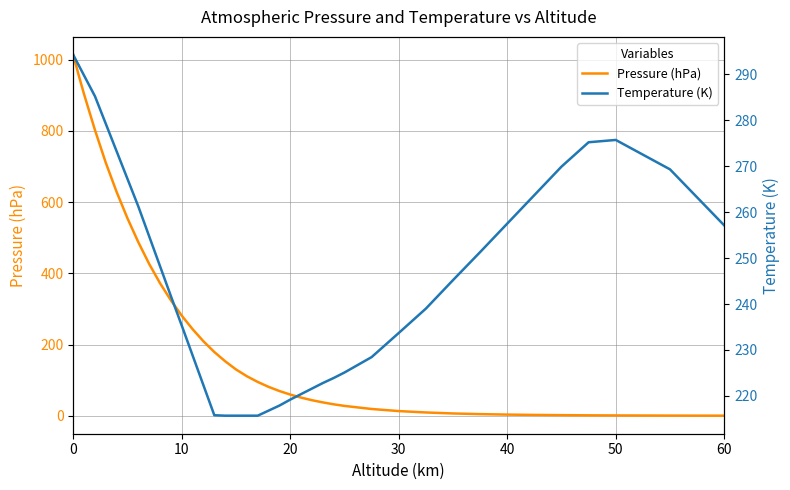

What is the minimum value for Pressure (hPa)?

0.3